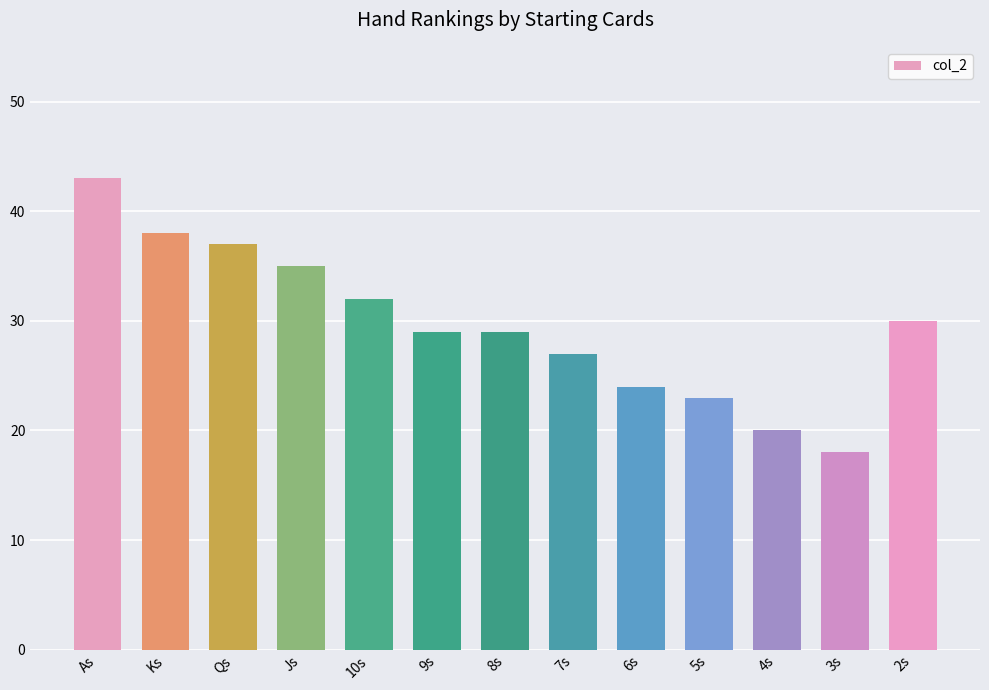

Reading left to right, what are all the values shown in this chart?

43	38	37	35	32	29	29	27	24	23	20	18	30